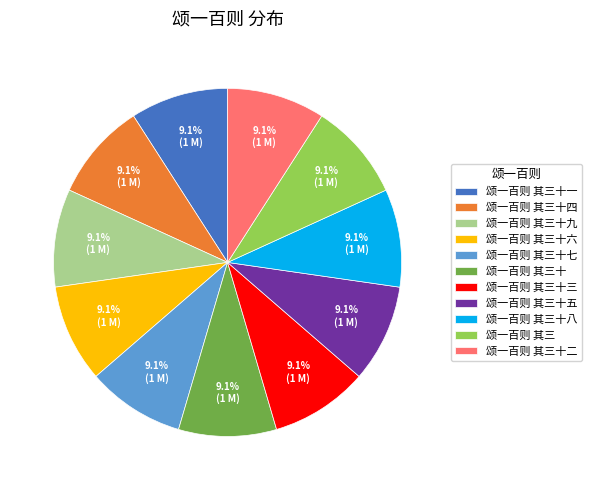

How many slices are in this pie chart?

11